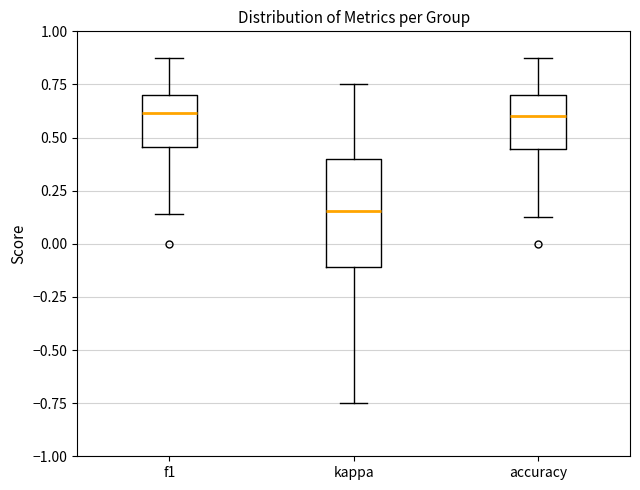

Which box's median line is the lowest?

kappa